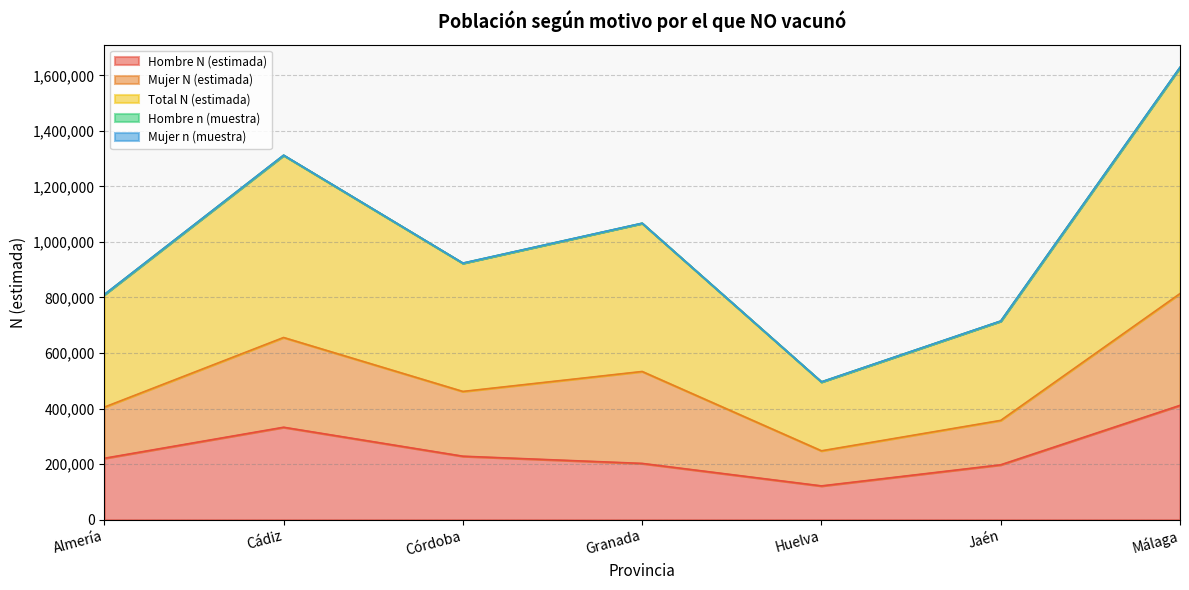

What value does the Mujer N (estimada) series have at Jaén?

159861